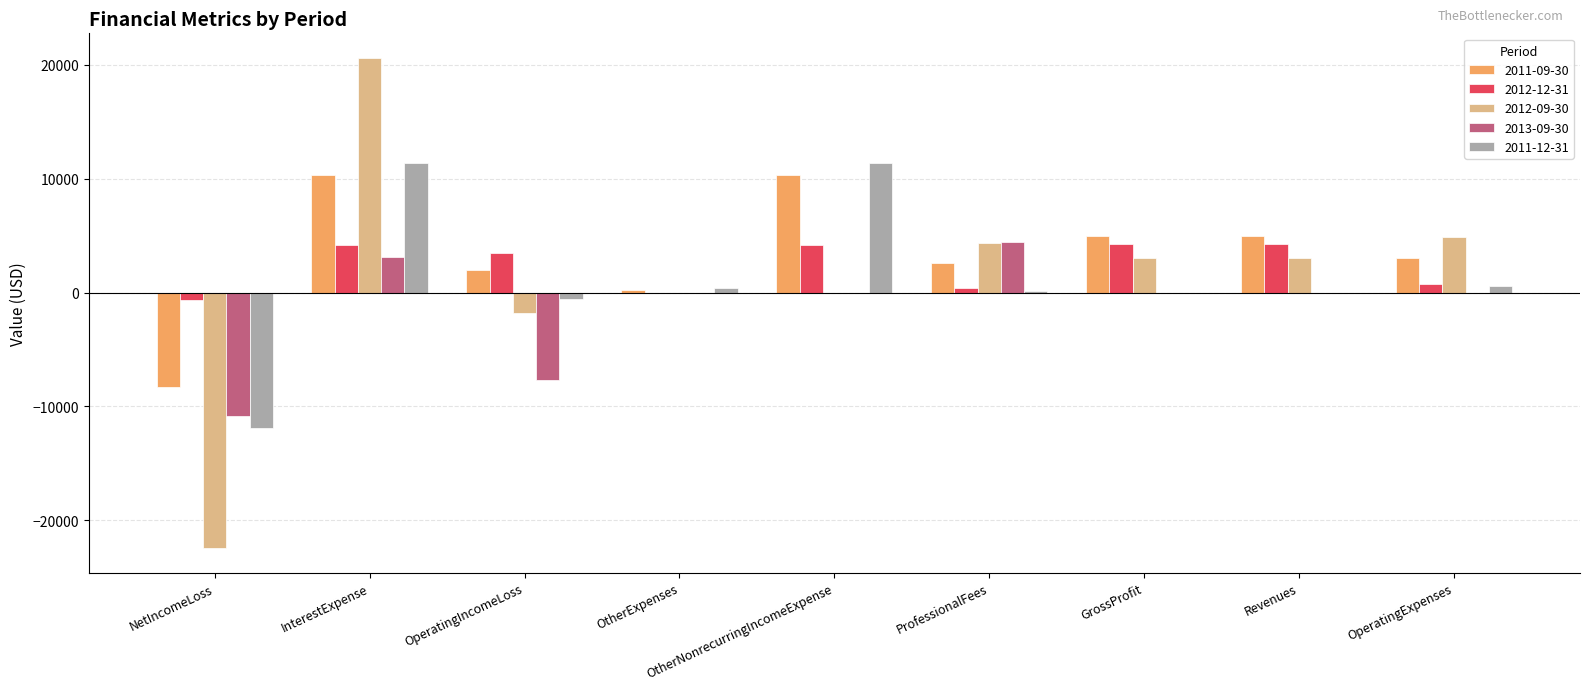

How many distinct data groups are displayed?

5